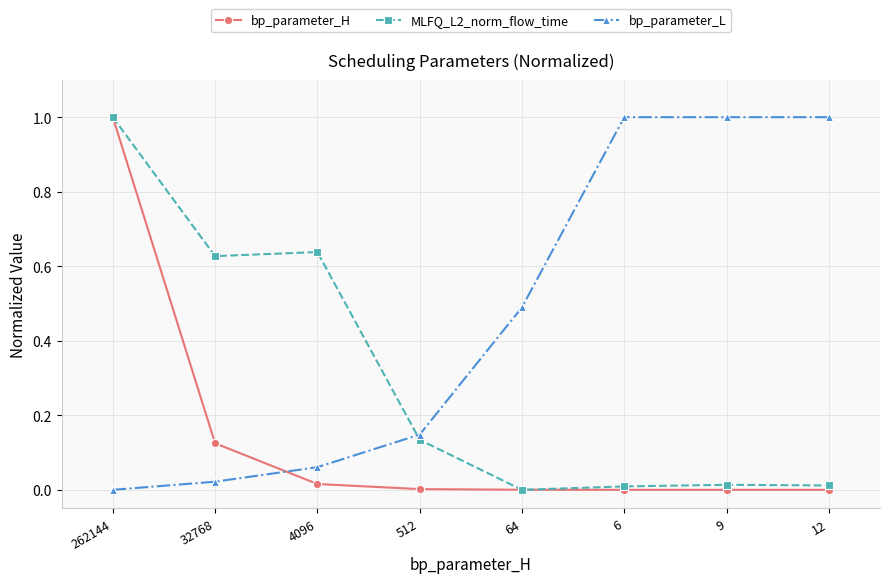

List the series in order of their overall mean, lowest first.

bp_parameter_H, MLFQ_L2_norm_flow_time, bp_parameter_L